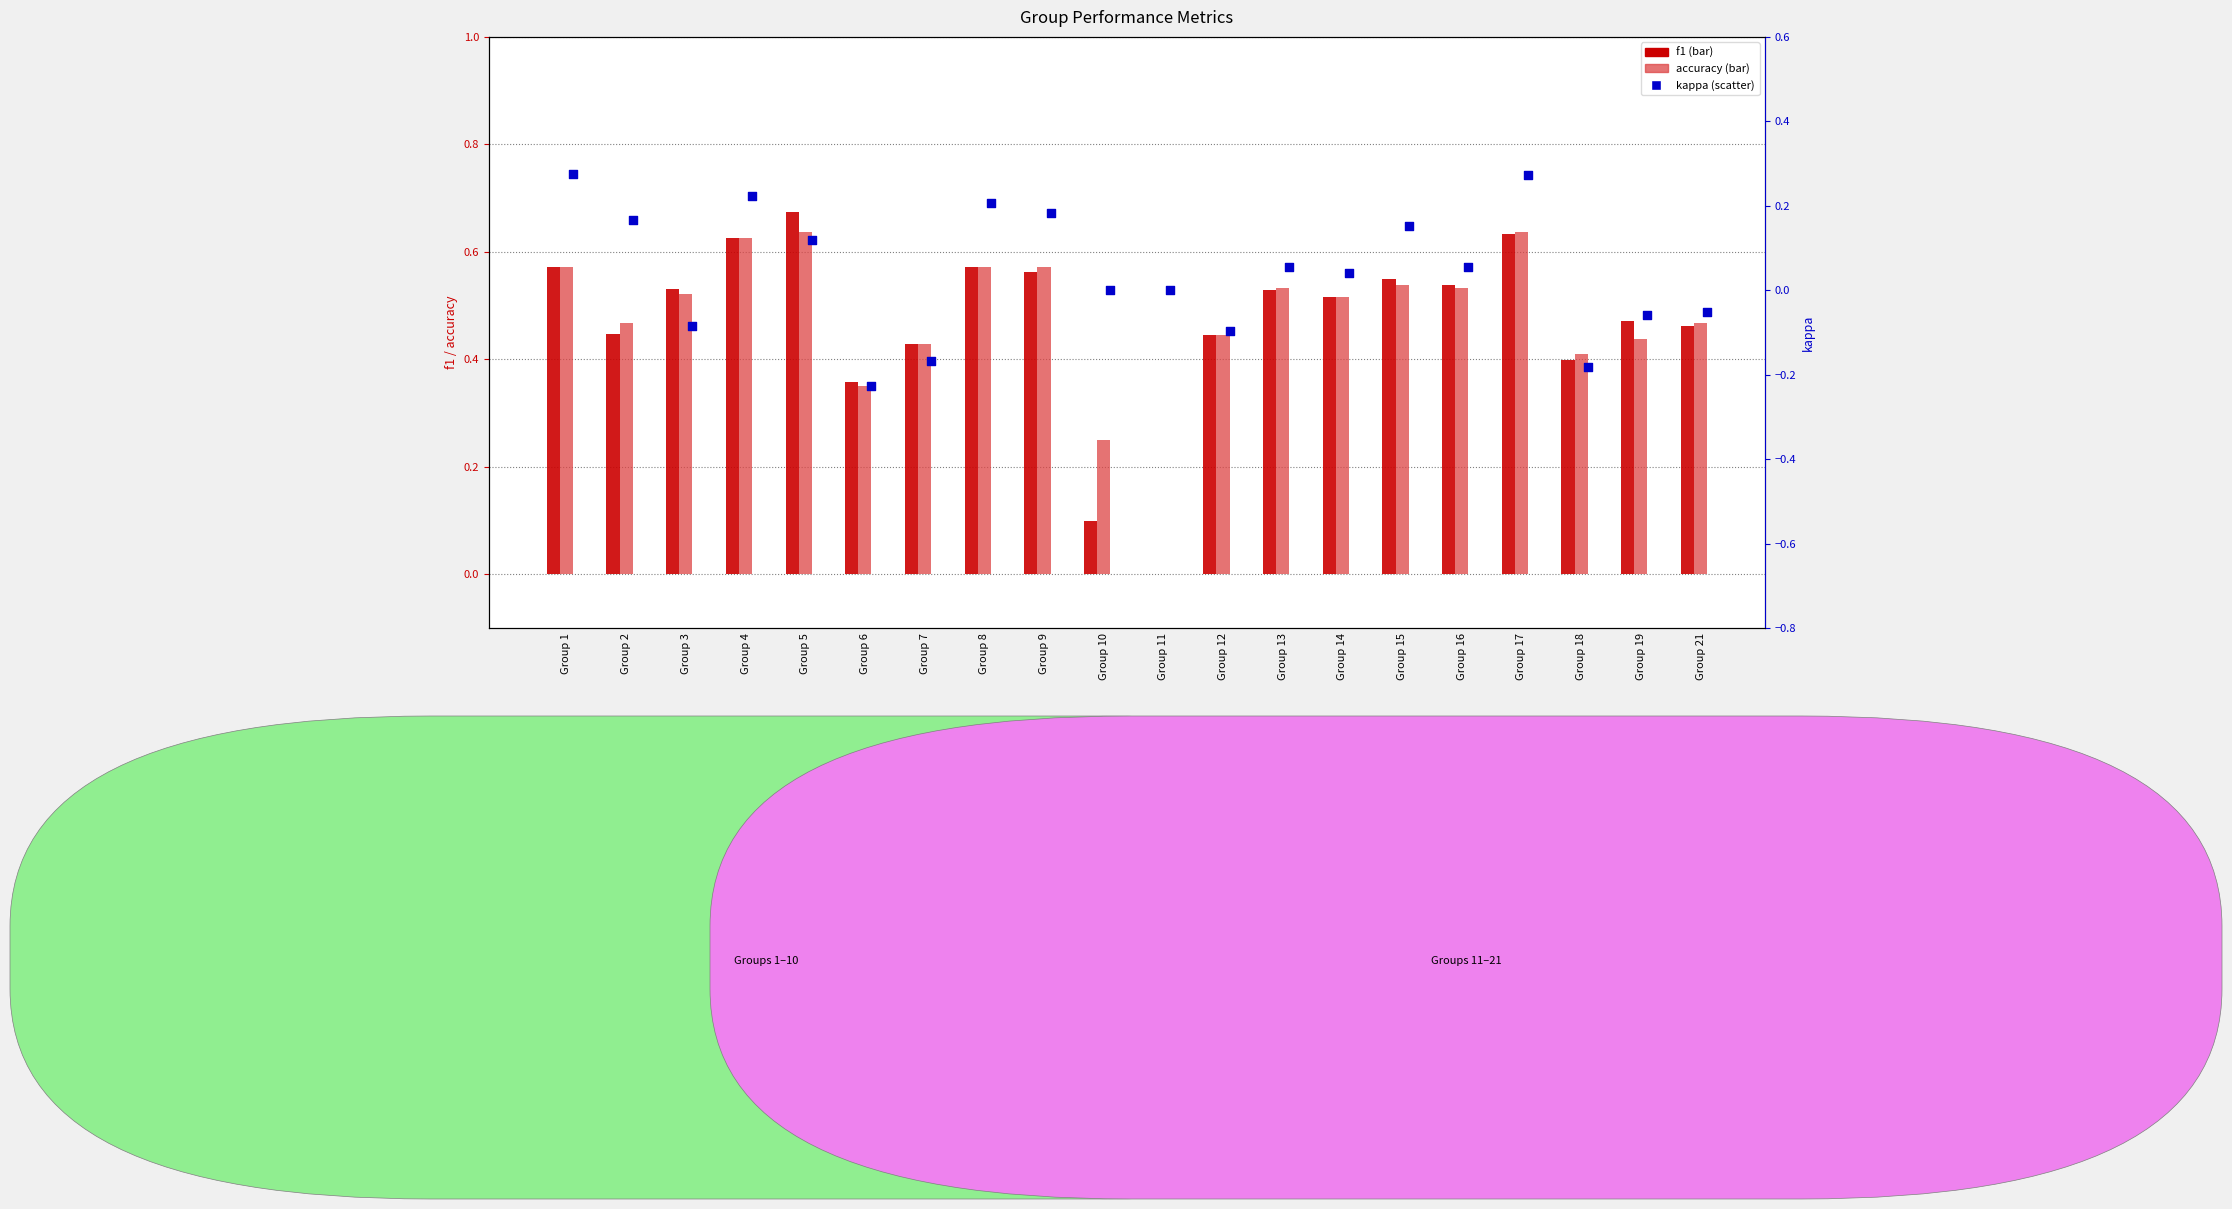

Is the value of kappa at Group 21 greater than the value of f1 at Group 13?

No